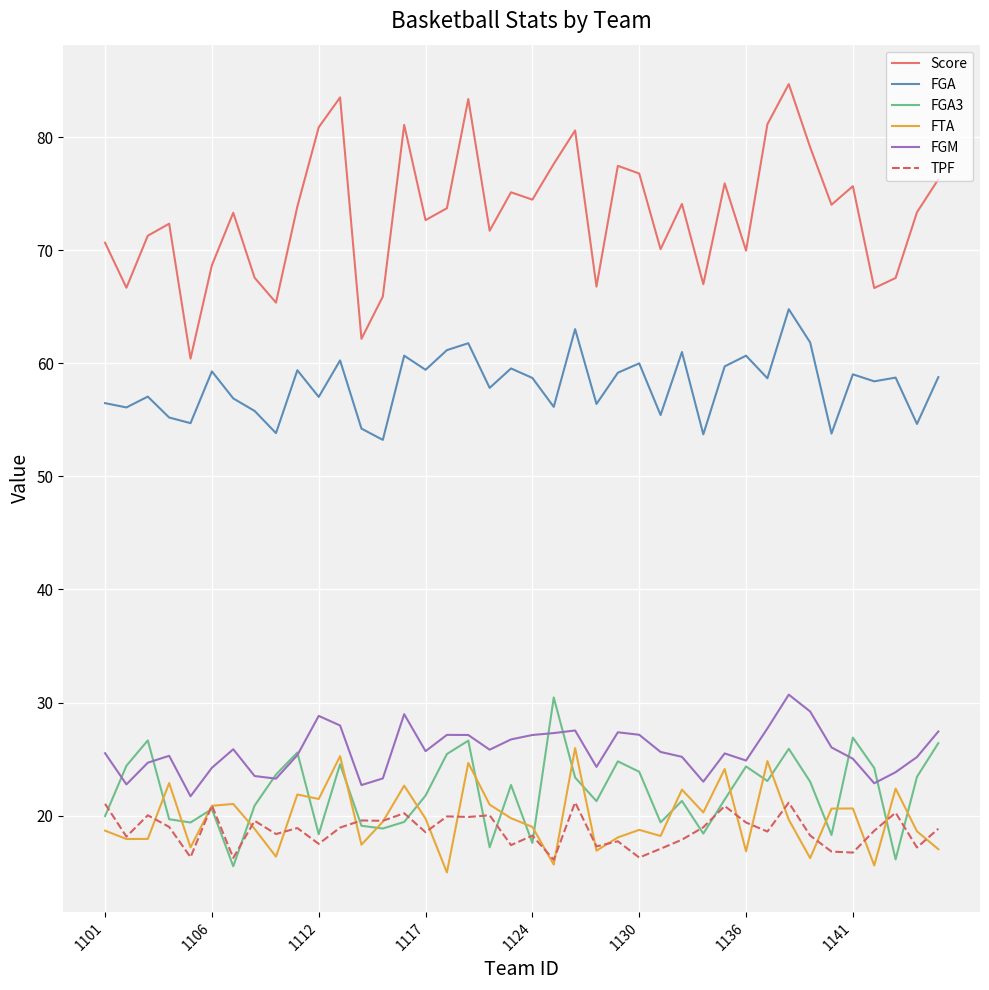

Which series has the largest total across all categories?

Score